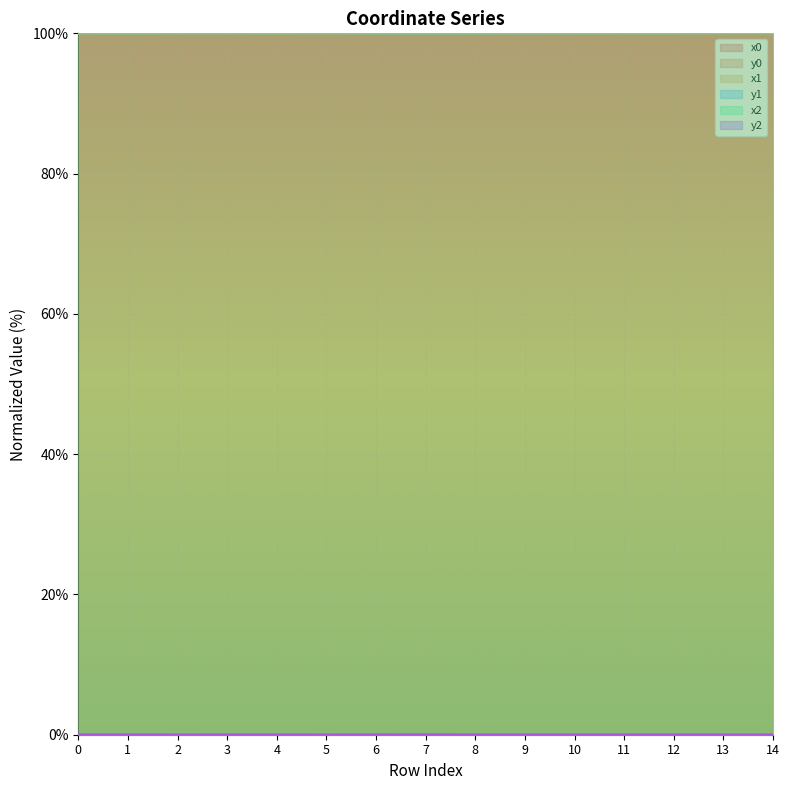

Reading left to right, list all the values displayed in this chart.

x0: 100.0	100.0	100.0	100.0	100.0	100.0	100.0	100.0	100.0	100.0	100.0	100.0	100.0	100.0	100.0
y0: 0.0	0.0	0.0	0.0	0.0	0.0	0.0	0.0	0.0	0.0	0.0	0.0	0.0	0.0	0.0
x1: 100.0	100.0	100.0	100.0	100.0	100.0	100.0	100.0	100.0	100.0	100.0	100.0	100.0	100.0	100.0
y1: 0.0	0.0	0.0	0.0	0.0	0.0	0.0	0.0	0.0	0.0	0.0	0.0	0.0	0.0	0.0
x2: 100.0	100.0	100.0	100.0	100.0	100.0	100.0	100.0	100.0	100.0	100.0	100.0	100.0	100.0	100.0
y2: 0.0	0.0	0.0	0.0	0.0	0.0	0.0	0.0	0.0	0.0	0.0	0.0	0.0	0.0	0.0